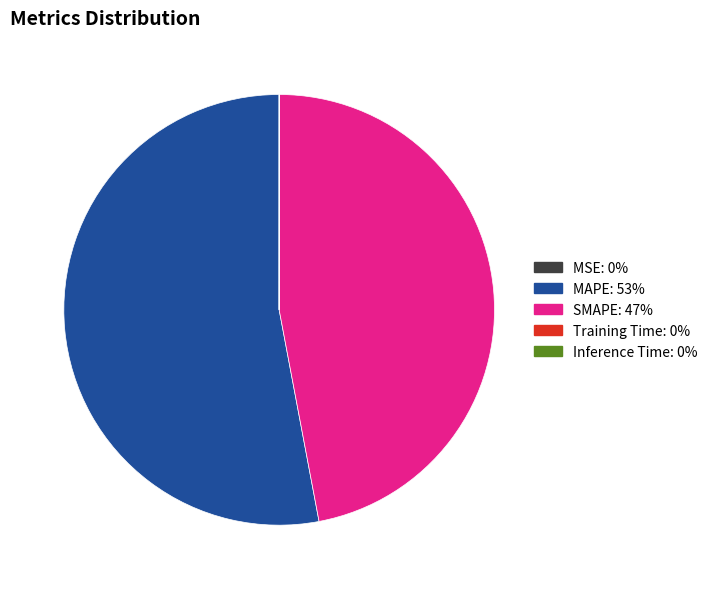

Is it true that MAPE: 53% is 59% of the pie?

False